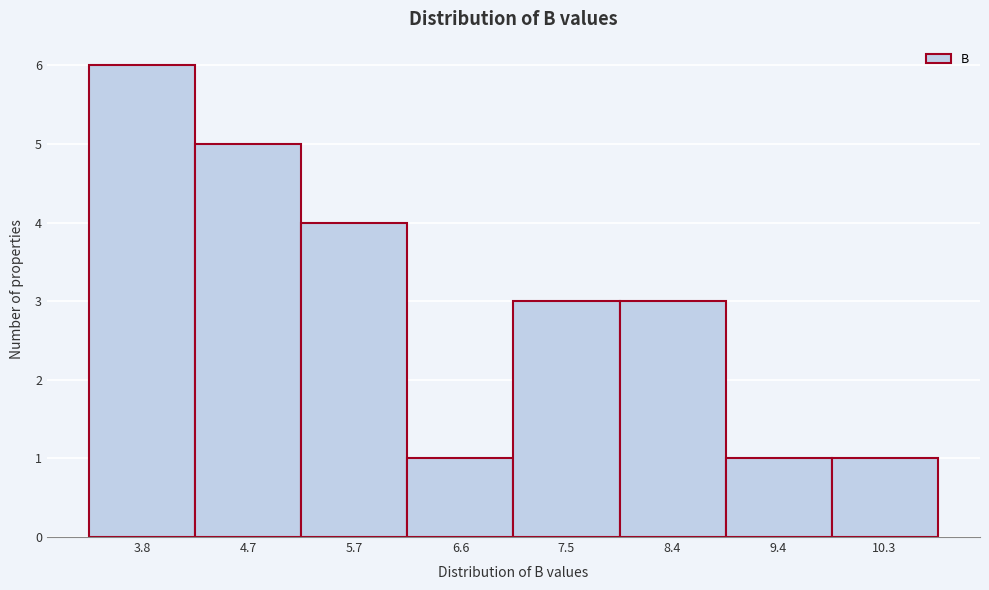

Reading right to left, list all the values displayed in this chart.

10.3=1	9.4=1	8.4=3	7.5=3	6.6=1	5.7=4	4.7=5	3.8=6